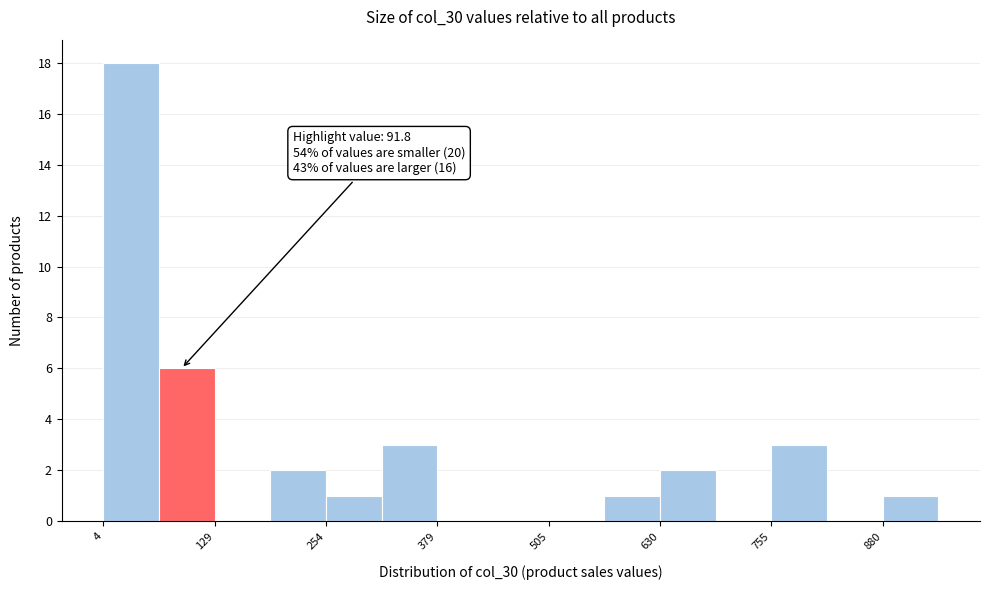

Around what value on the x-axis is the tallest bar? Give the approximate position of its centre, as read against the axis.

40